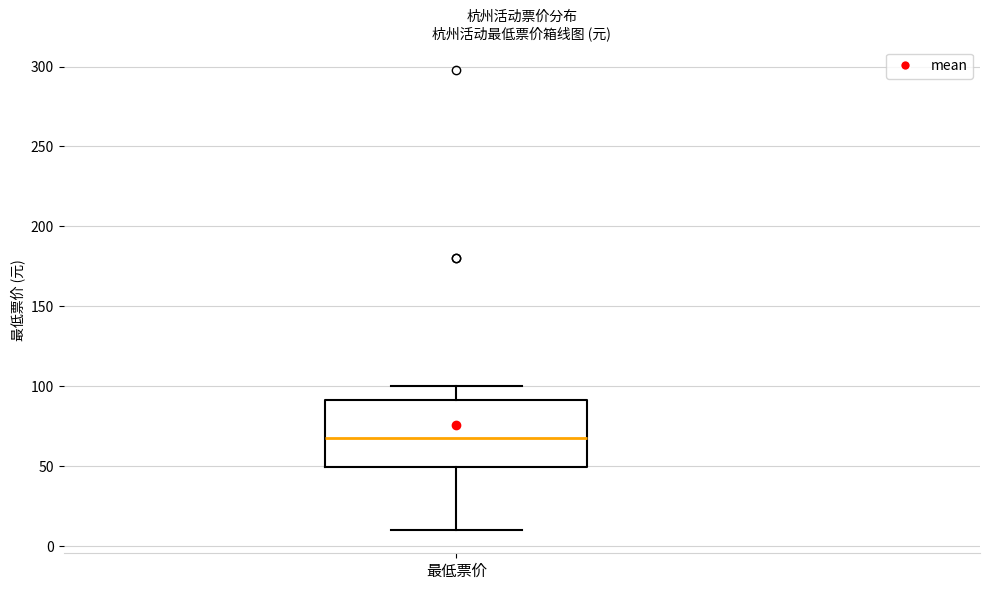

Where does the median line of the box for 最低票价 sit on the y-axis? The values are not printed on the chart, so give them approximately, as read against the axis.

70